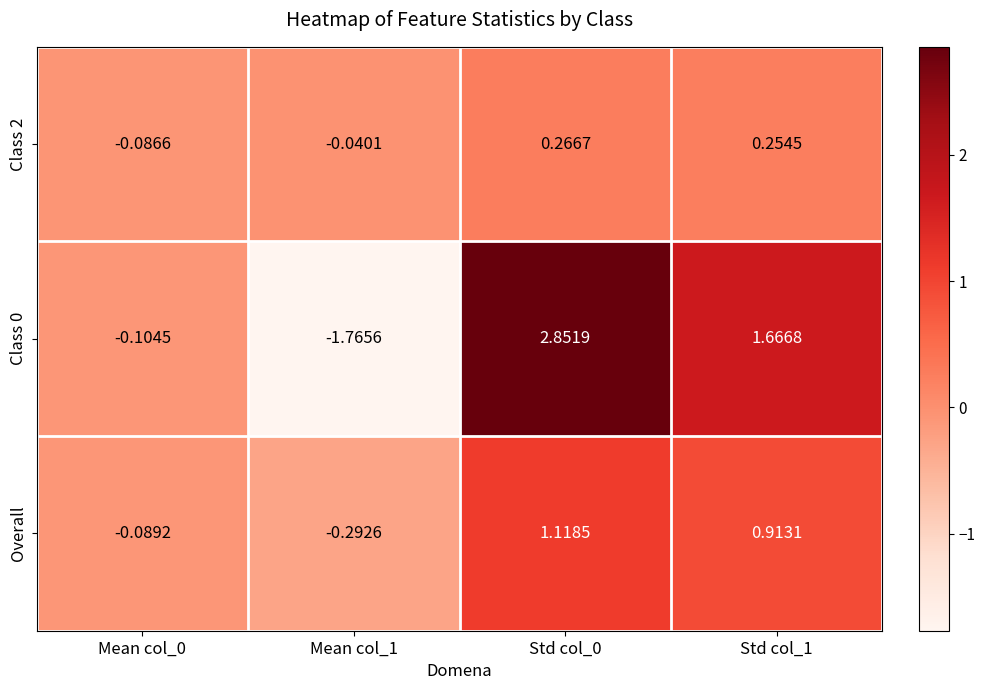

Is the value of Overall at Std col_0 greater than the value of Class 2 at Mean col_1?

Yes